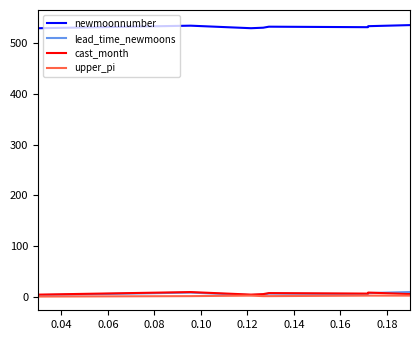

What is the greatest value displayed?

539